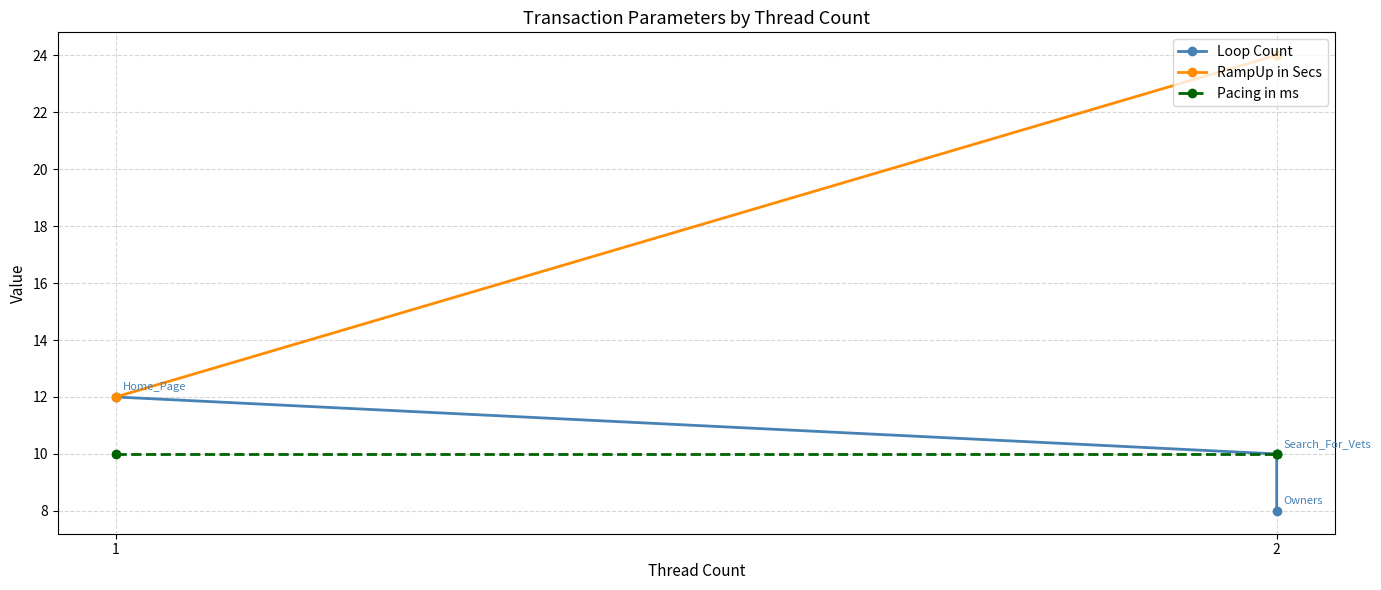

What is the highest value of the Loop Count series?

12